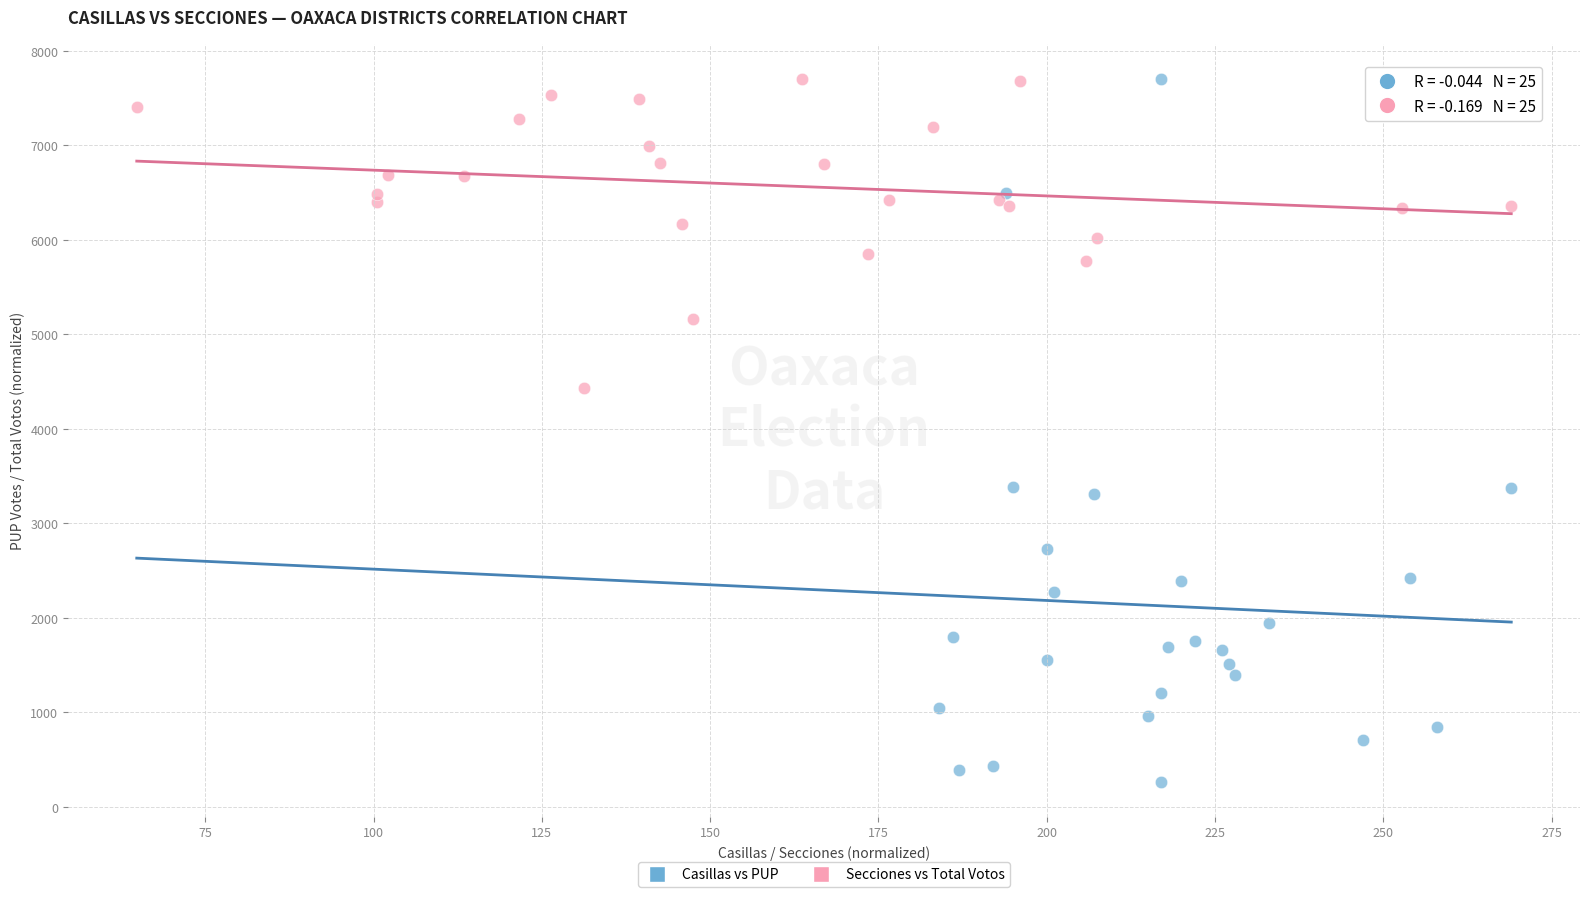

Which series reaches the minimum Y coordinate?

Casillas vs PUP